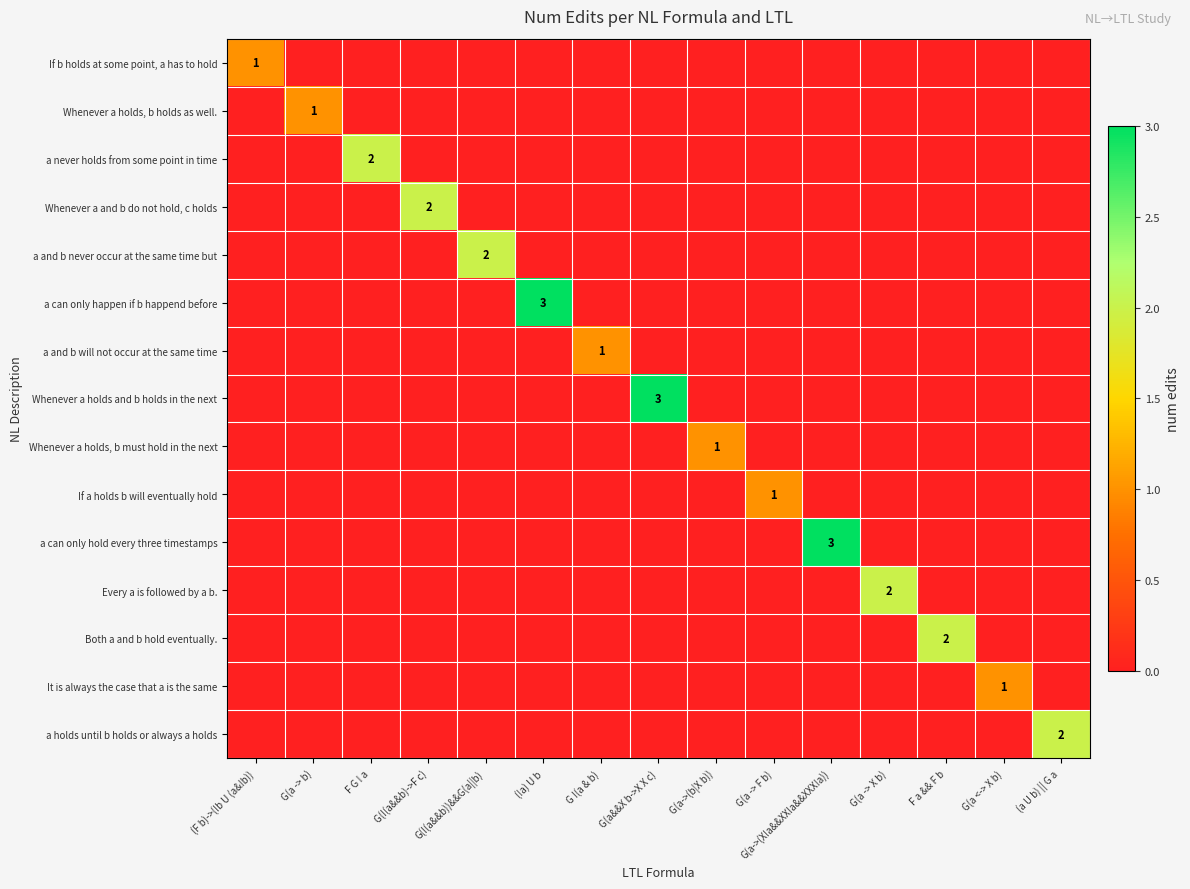

The value of Both a and b hold eventually. at F a && F b is 3. True or false?

False